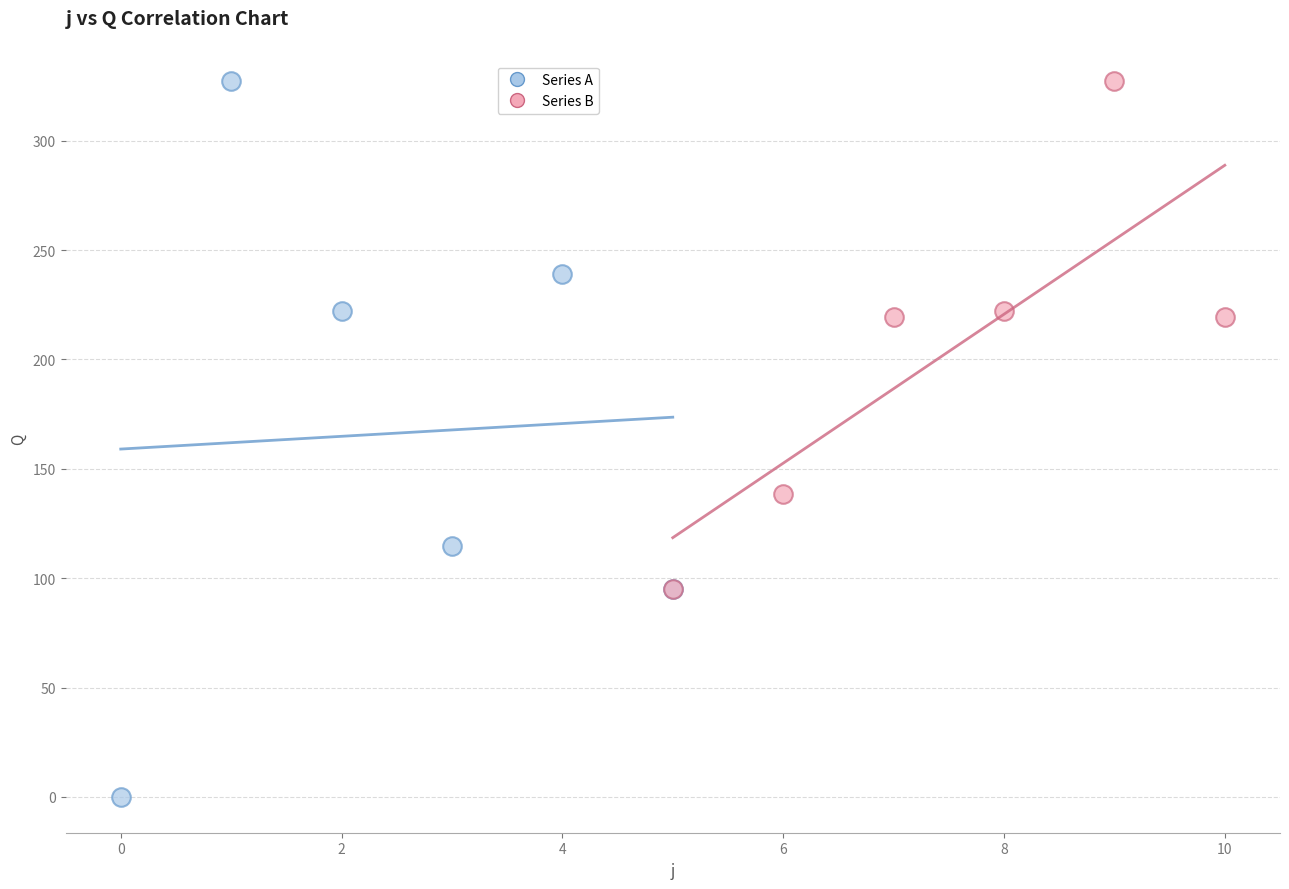

Which series has the largest Y range (max minus min)?

Series A